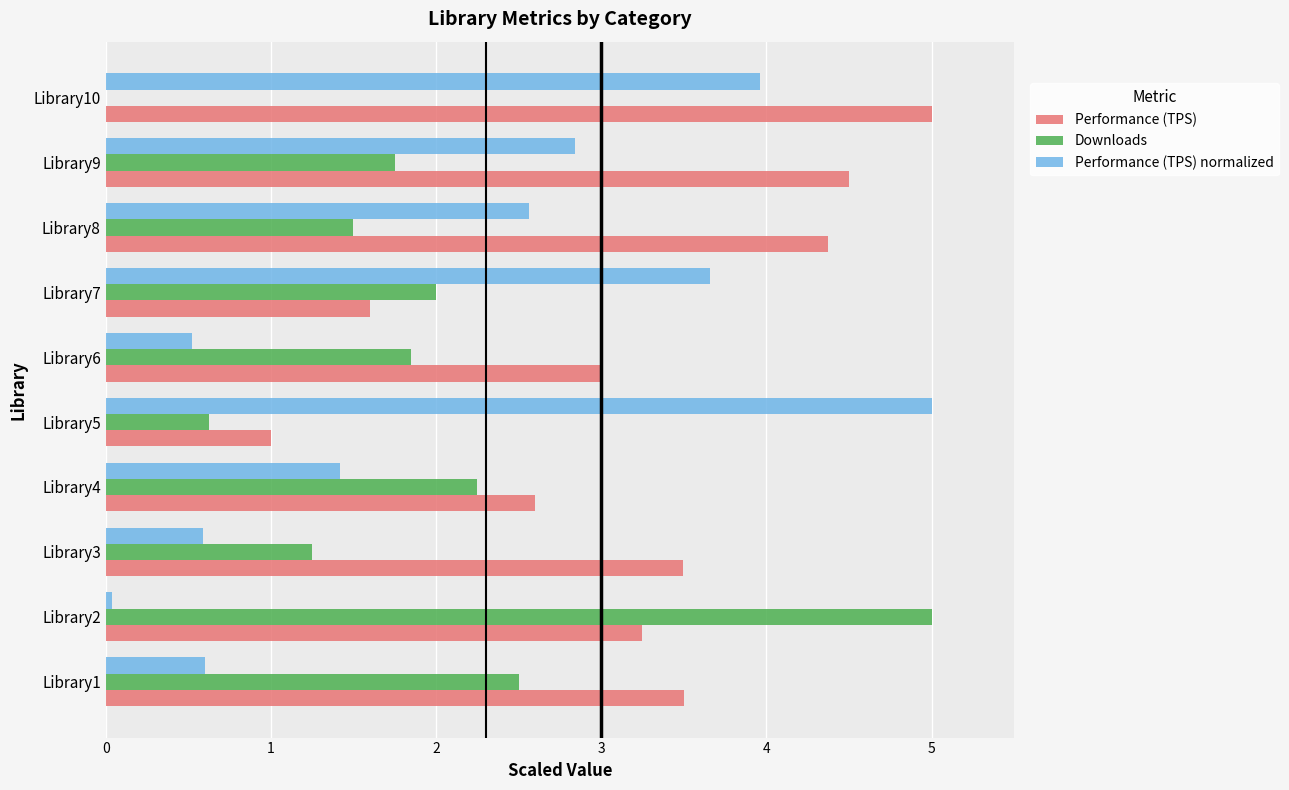

What is the total value across all series at Library6?

5.4